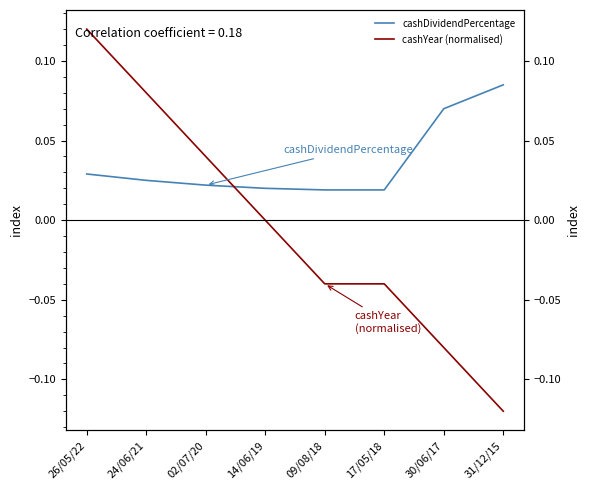

What is the difference between the second highest and minimum values in the cashDividendPercentage series?

0.1